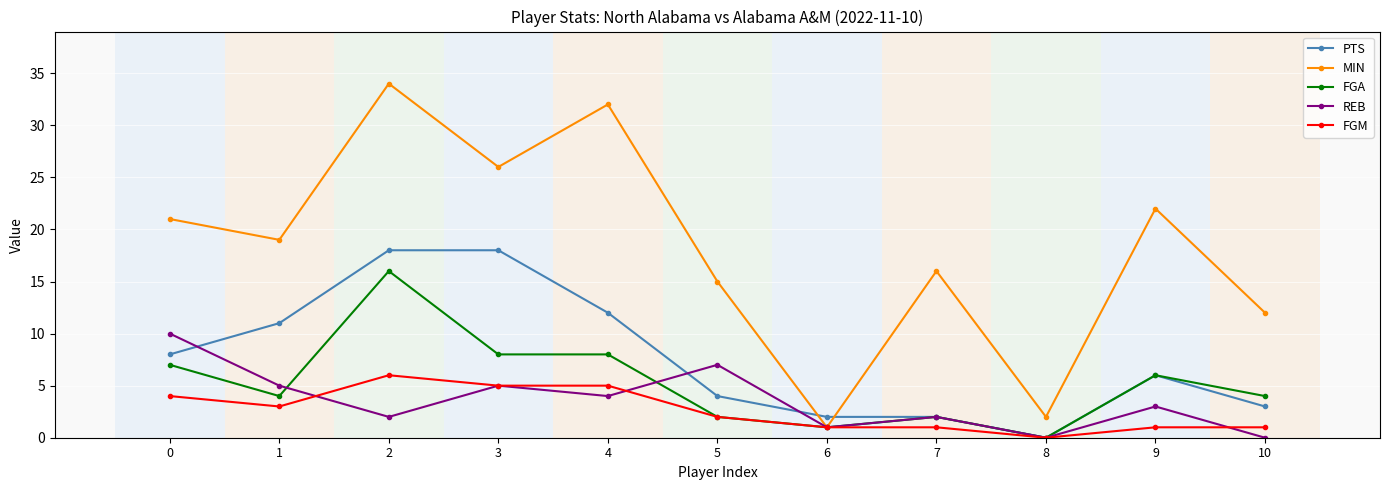

Between which two adjacent categories do REB and FGM first intersect?

1 and 2